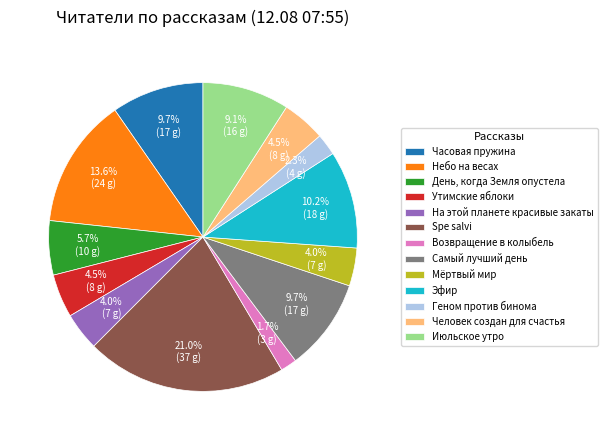

To the nearest percent, what is the difference between the largest and smallest slice percentages?

19%